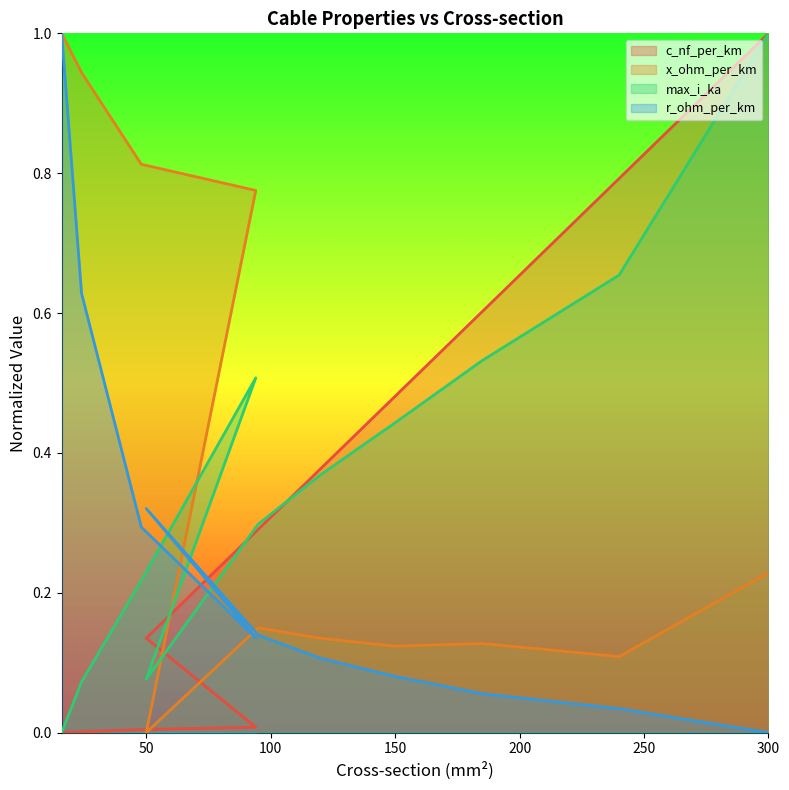

The c_nf_per_km series shows 1.2 at 240. True or false?

False